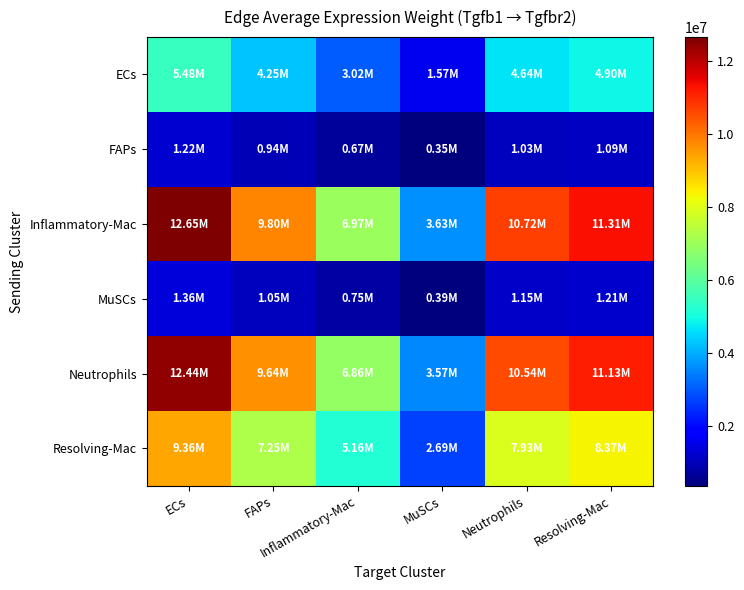

What is the total value across all series at Resolving-Mac?

38018567.2